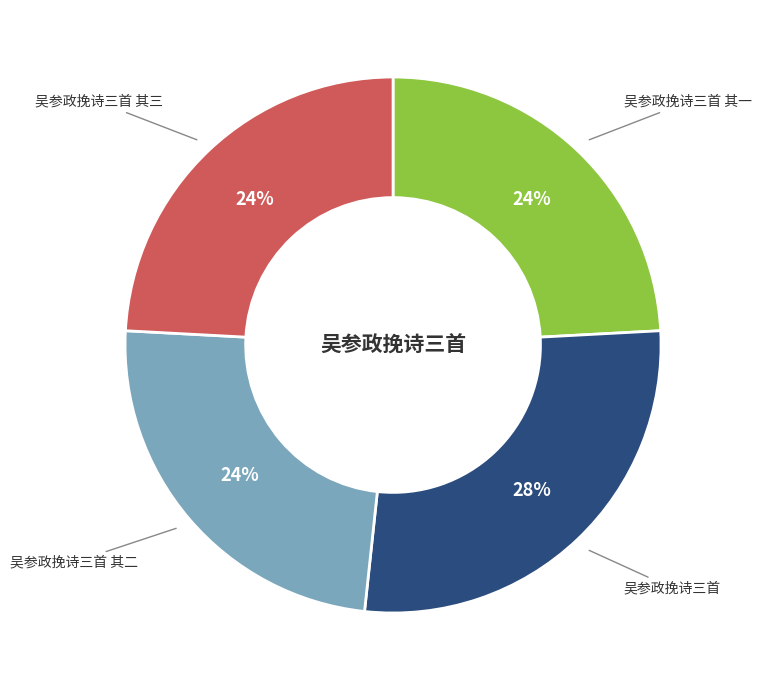

Between 吴参政挽诗三首 and 吴参政挽诗三首 其一, which is larger?

吴参政挽诗三首